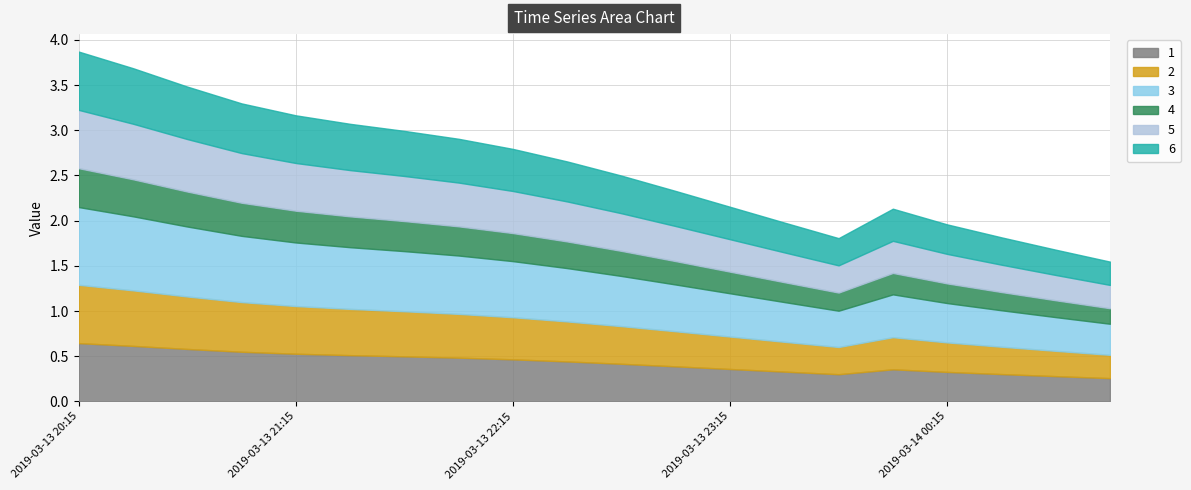

Reading left to right, extract all data points from this chart.

1: 0.6	0.6	0.6	0.5	0.5	0.5	0.5	0.5	0.5	0.4	0.4	0.4	0.4	0.3	0.3	0.4	0.3	0.3	0.3	0.3
2: 0.6	0.6	0.6	0.5	0.5	0.5	0.5	0.5	0.5	0.4	0.4	0.4	0.4	0.3	0.3	0.4	0.3	0.3	0.3	0.3
3: 0.9	0.8	0.8	0.7	0.7	0.7	0.7	0.6	0.6	0.6	0.6	0.5	0.5	0.4	0.4	0.5	0.4	0.4	0.4	0.3
4: 0.4	0.4	0.4	0.4	0.4	0.3	0.3	0.3	0.3	0.3	0.3	0.3	0.2	0.2	0.2	0.2	0.2	0.2	0.2	0.2
5: 0.6	0.6	0.6	0.5	0.5	0.5	0.5	0.5	0.5	0.4	0.4	0.4	0.4	0.3	0.3	0.4	0.3	0.3	0.3	0.3
6: 0.6	0.6	0.6	0.5	0.5	0.5	0.5	0.5	0.5	0.4	0.4	0.4	0.4	0.3	0.3	0.4	0.3	0.3	0.3	0.3